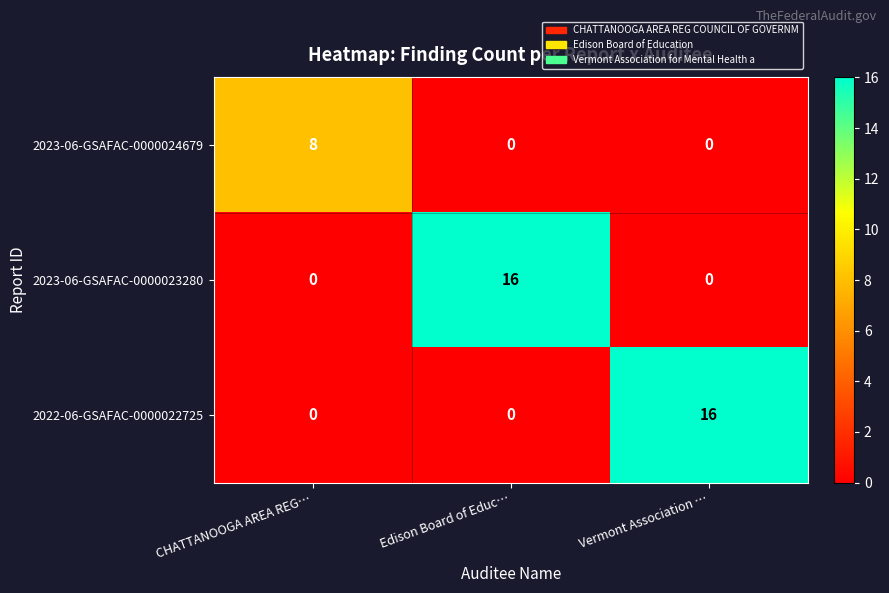

What is the total value across all series at Edison Board of Educ…?

16